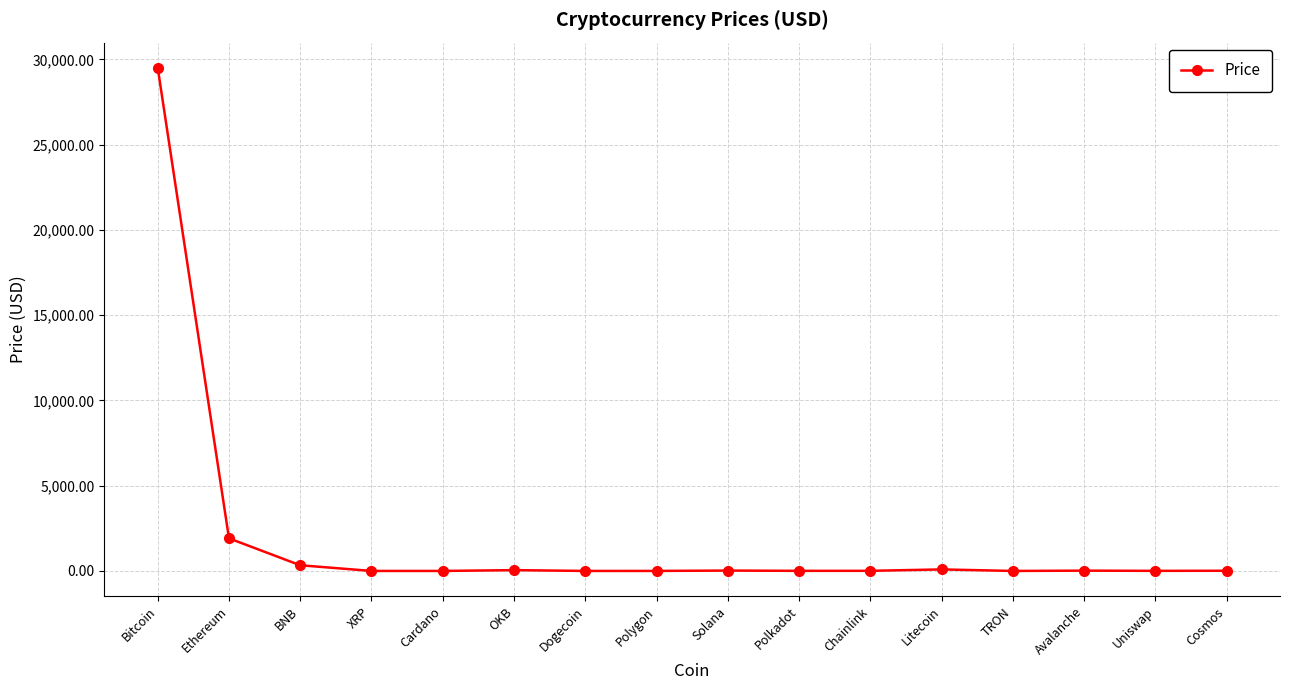

Between Polygon and Ethereum, which is larger?

Ethereum